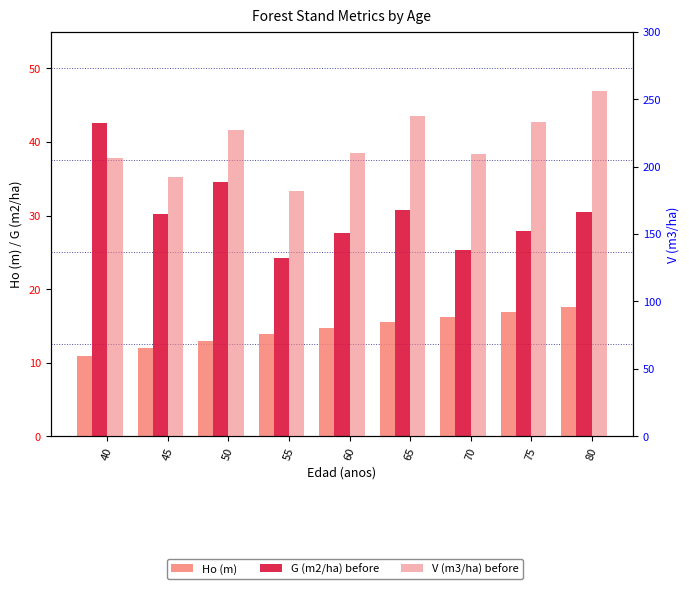

How many bars are there in total?

27